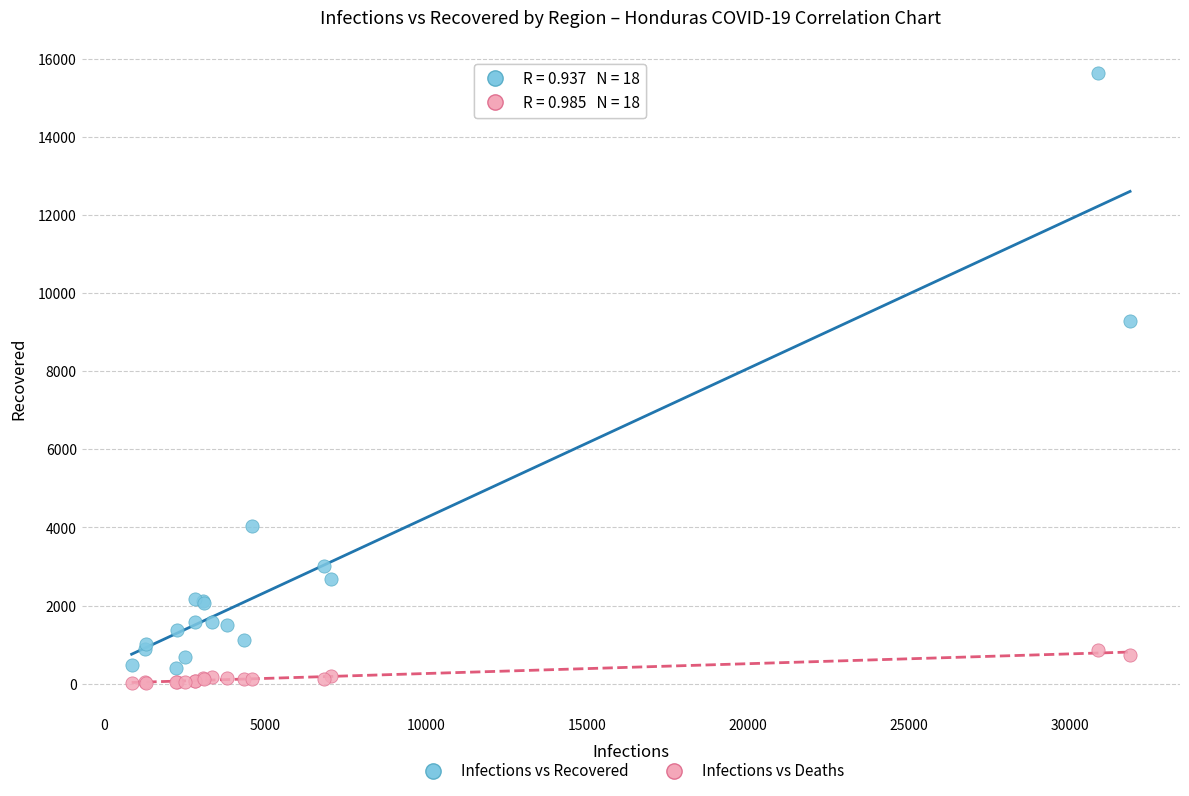

Which series has the largest Y range (max minus min)?

Infections vs Recovered